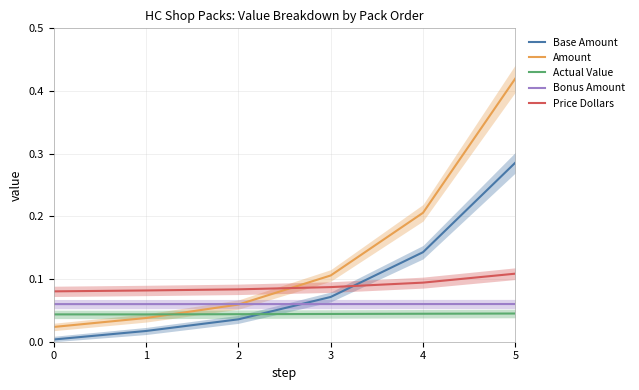

What is the sum of the Base Amount values at 5 and 0?

0.3